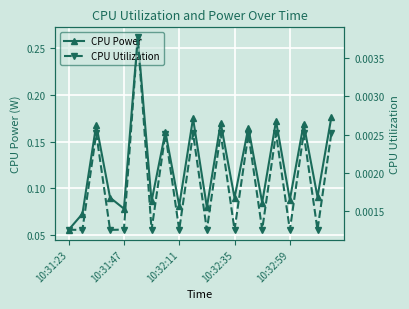

What is the value of the CPU Power point at the 8th from the left?

0.2